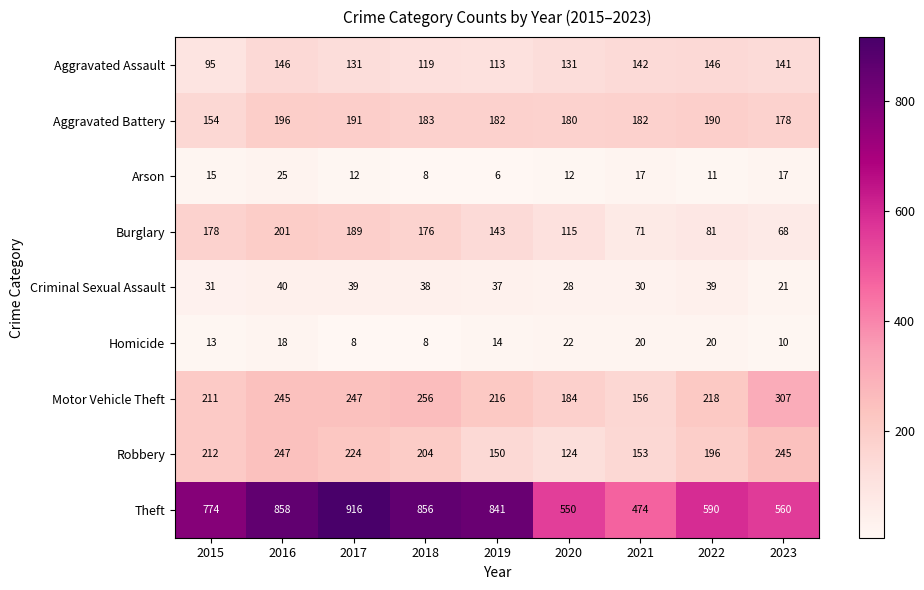

At which category is the sum across all series the highest?

2016